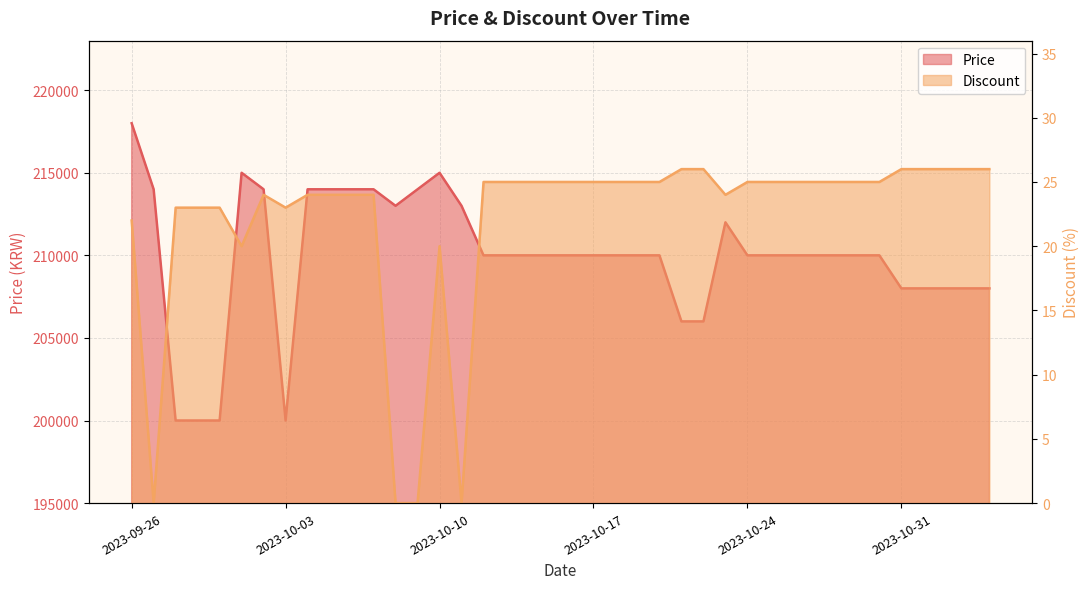

True or false: Price and Discount intersect in this chart.

False